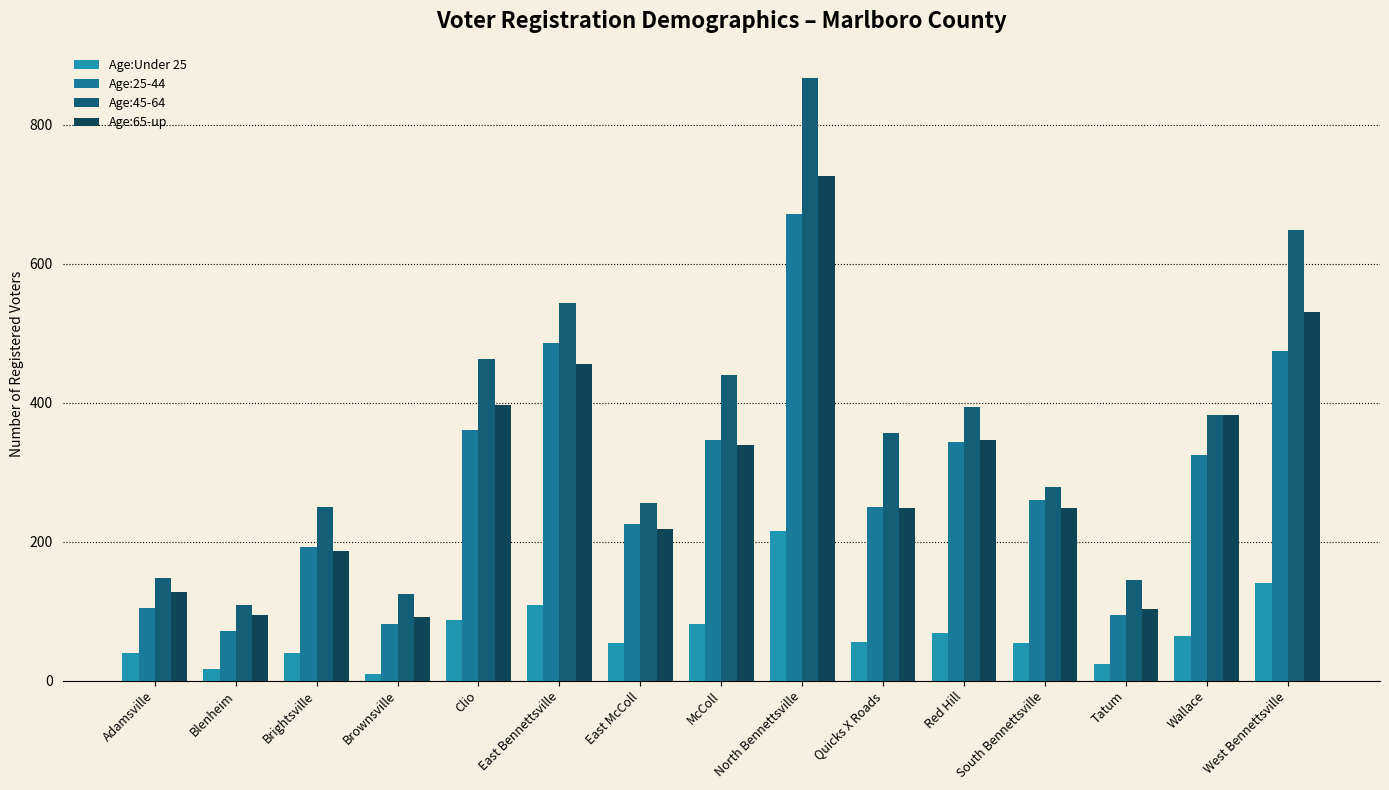

Which series changed the most between Adamsville and Brownsville?

Age:65-up